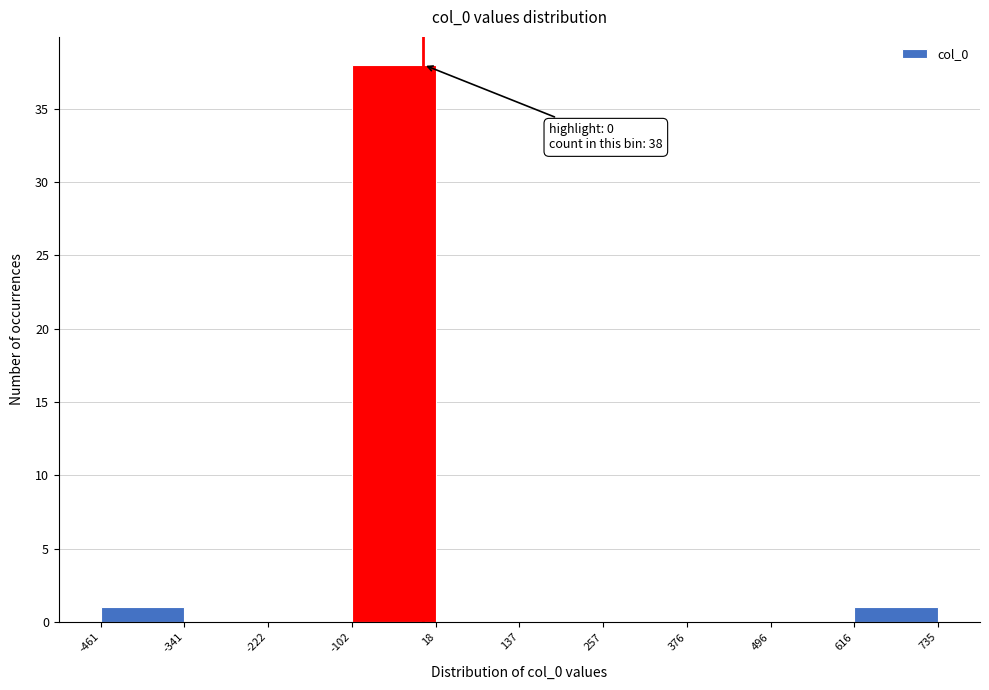

Over which range of the x-axis is the bar tallest?

-102 to 18